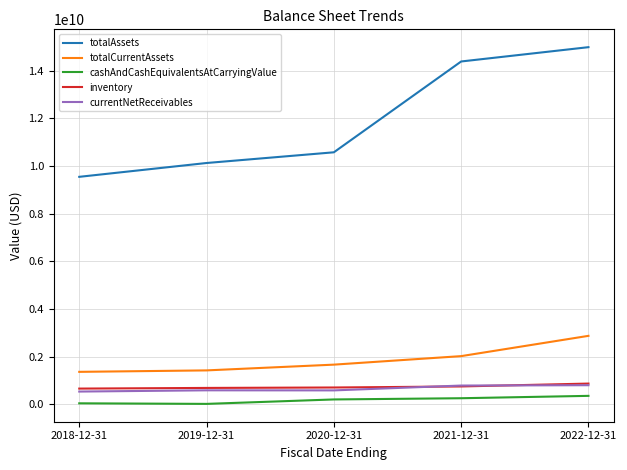

Between 2019-12-31 and 2021-12-31, which series saw the biggest shift?

totalAssets